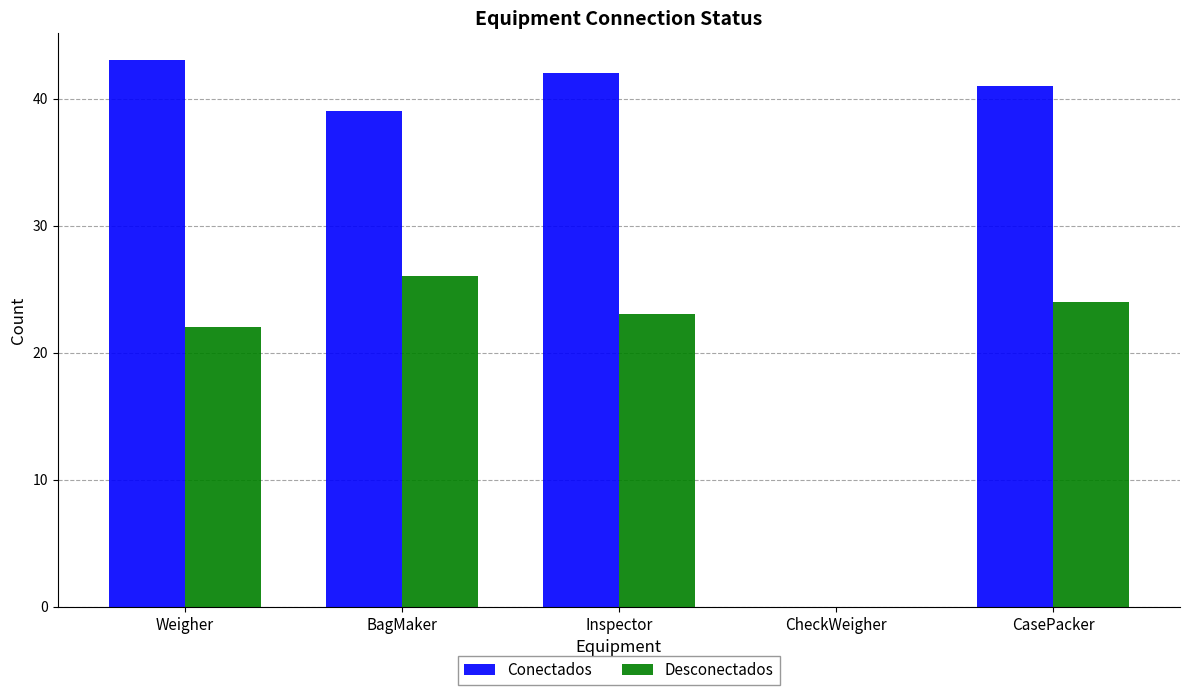

What is the approximate value of Conectados at Inspector?

42